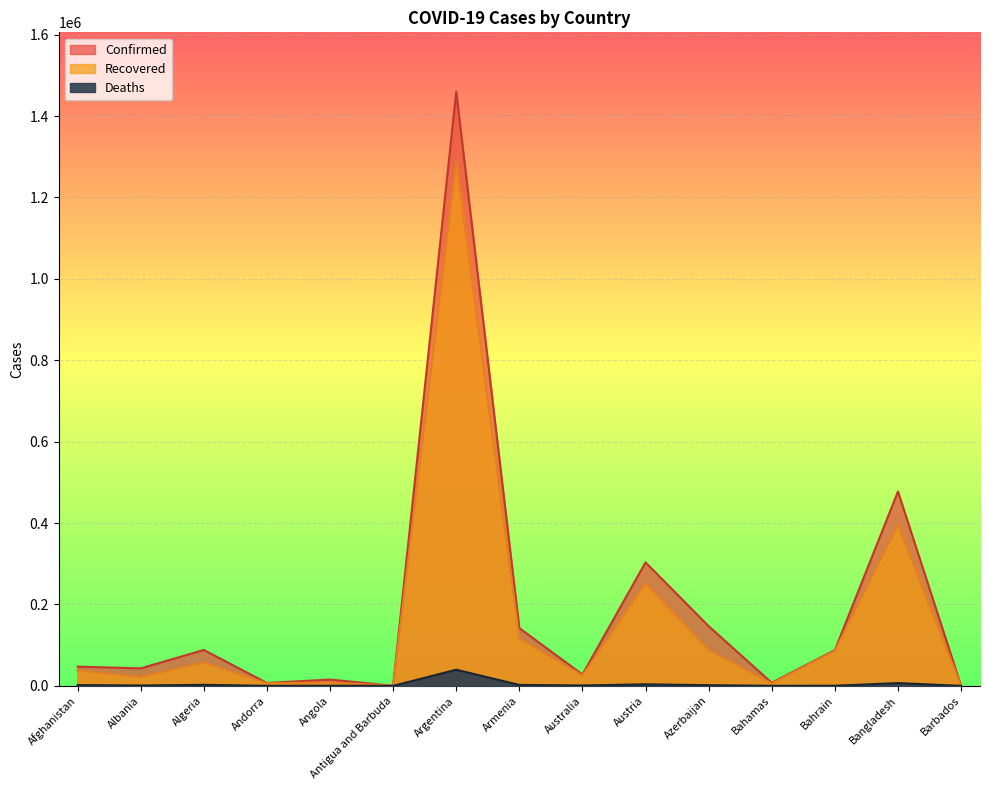

Which series has the largest range (max minus min)?

Confirmed